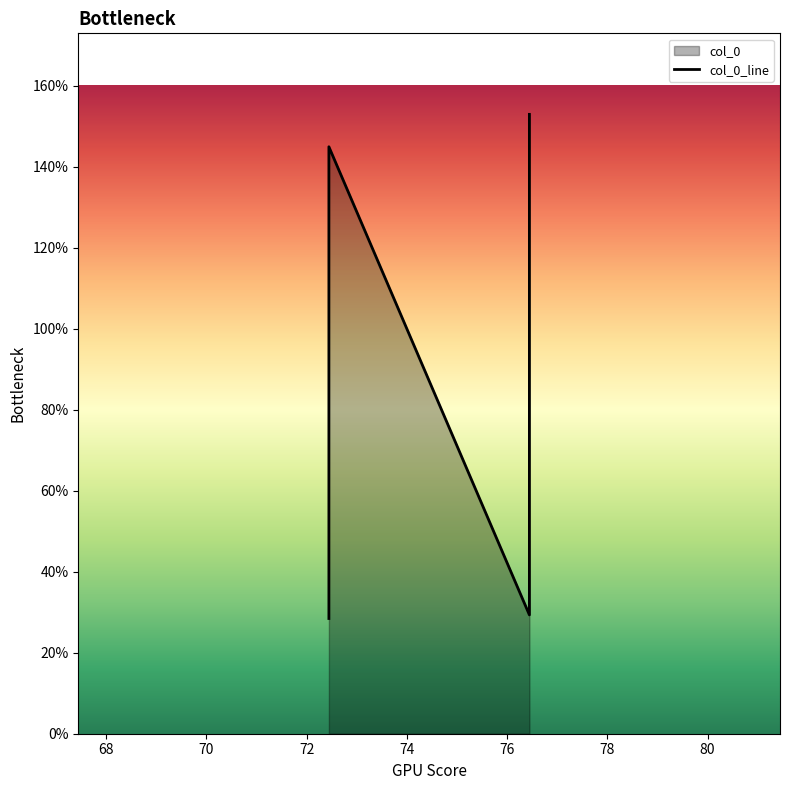

Between 76.444 and 72.444, which is larger?

76.444